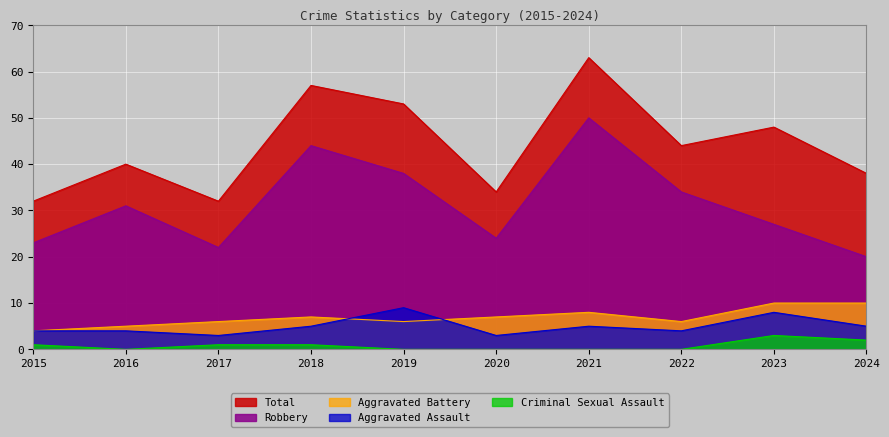

Which label corresponds to the smallest value in the chart?

2016